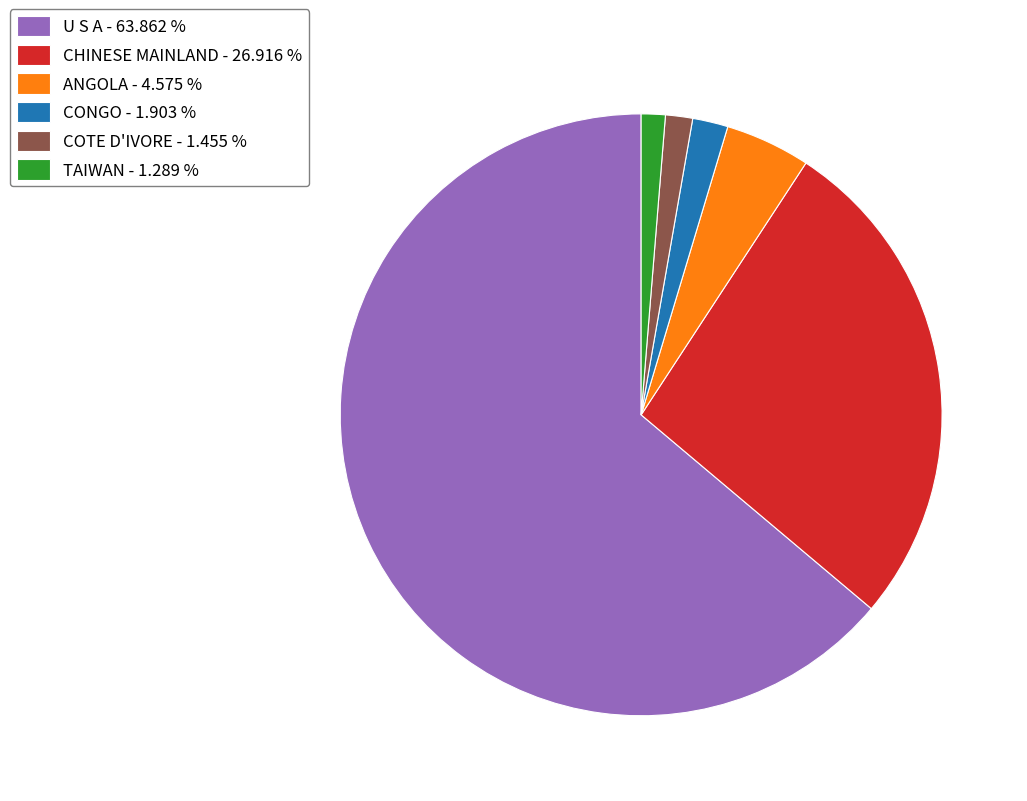

Does any single category account for the majority?

Yes